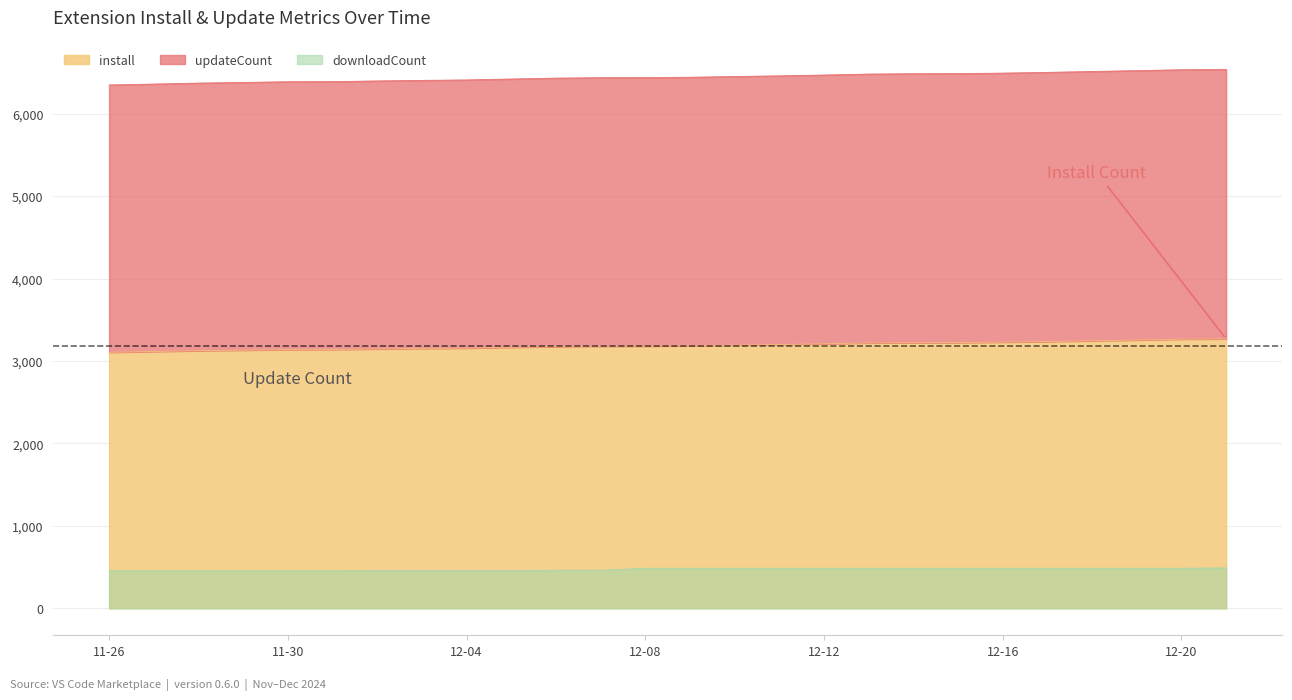

True or false: downloadCount and updateCount intersect in this chart.

False